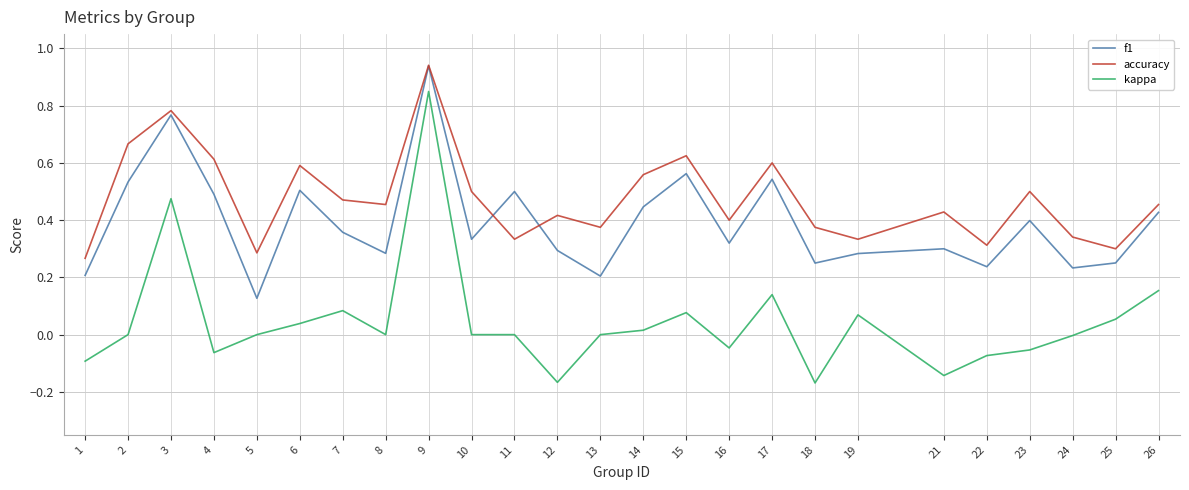

The f1 series shows 0.5 at 11. True or false?

True